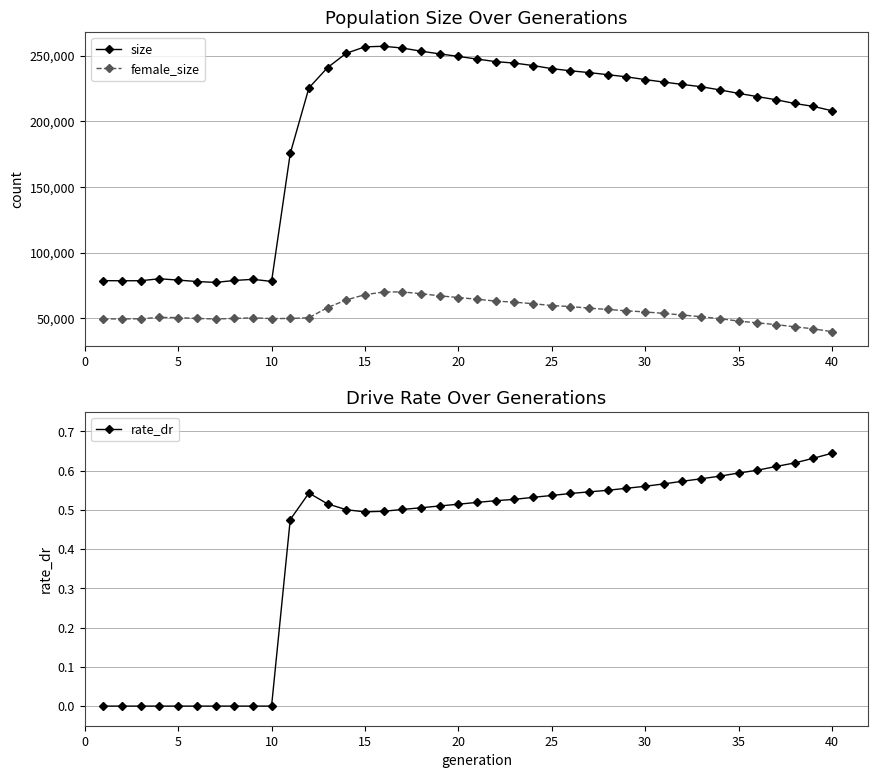

True or false: female_size and size cross at least once.

False